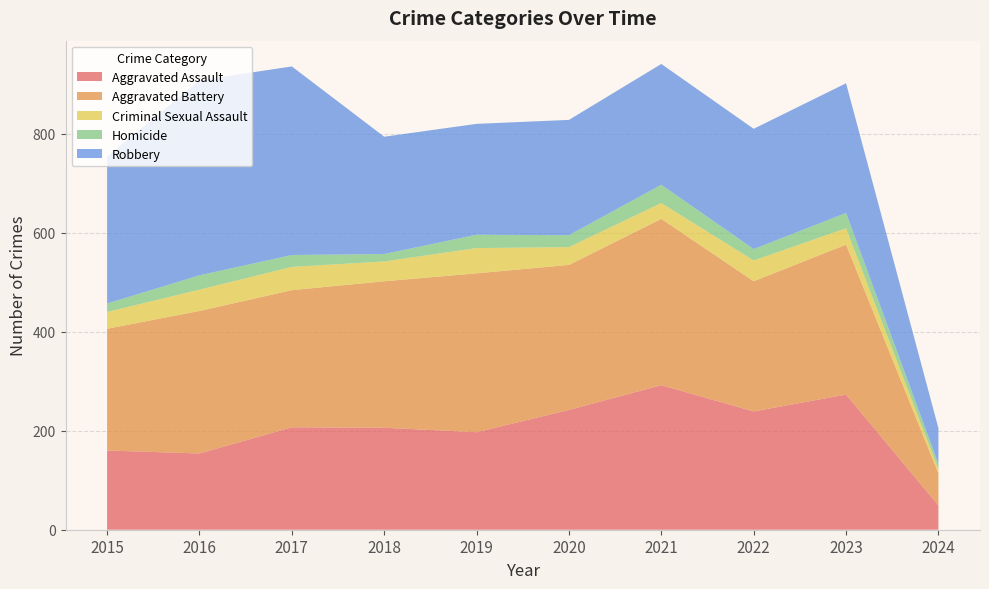

Reading left to right, list all the values displayed in this chart.

Aggravated Assault: 2015=160	2016=154	2017=207	2018=206	2019=197	2020=242	2021=292	2022=239	2023=273	2024=49
Aggravated Battery: 2015=246	2016=288	2017=277	2018=296	2019=321	2020=293	2021=336	2022=263	2023=303	2024=65
Criminal Sexual Assault: 2015=34	2016=43	2017=47	2018=40	2019=51	2020=36	2021=32	2022=42	2023=33	2024=8
Homicide: 2015=17	2016=29	2017=24	2018=15	2019=27	2020=24	2021=37	2022=23	2023=31	2024=11
Robbery: 2015=297	2016=394	2017=381	2018=237	2019=224	2020=233	2021=244	2022=243	2023=262	2024=72